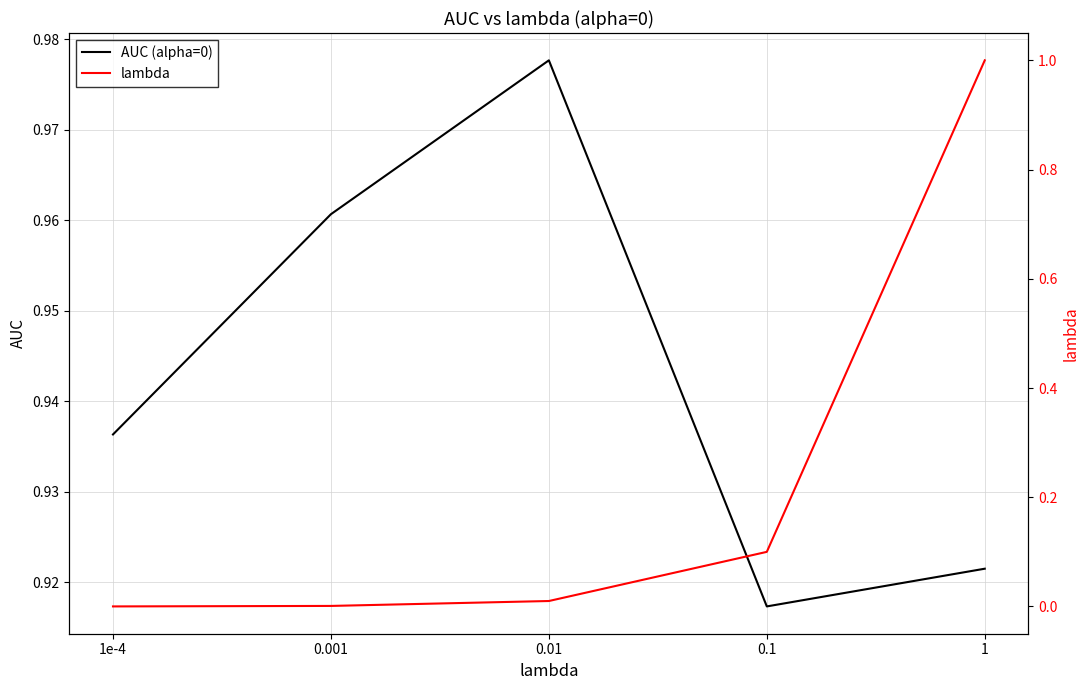

What is the label of the 1st point from the left?

1e-4